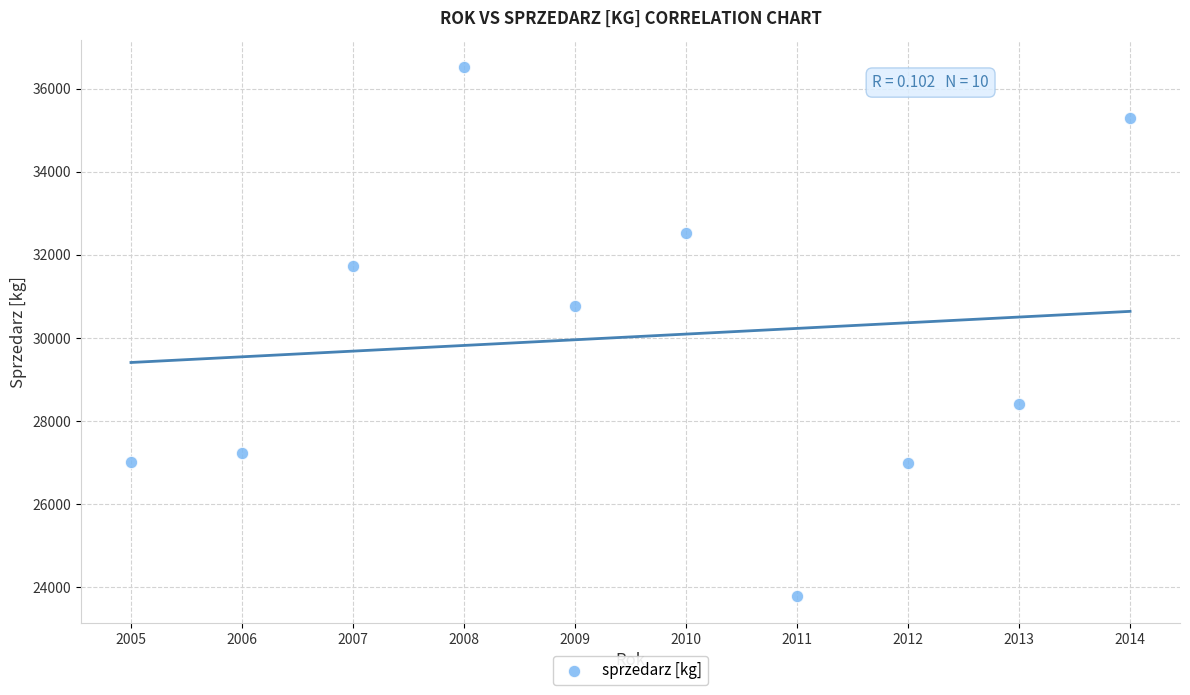

What Y value in the scatter plot is closest to 30150?

30764